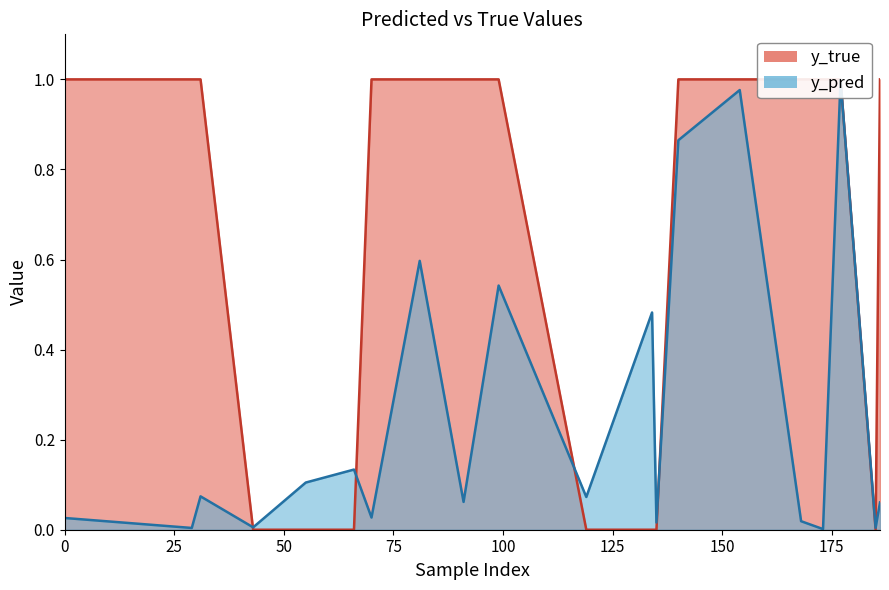

Rank the series by their maximum value, from highest to lowest.

y_true, y_pred